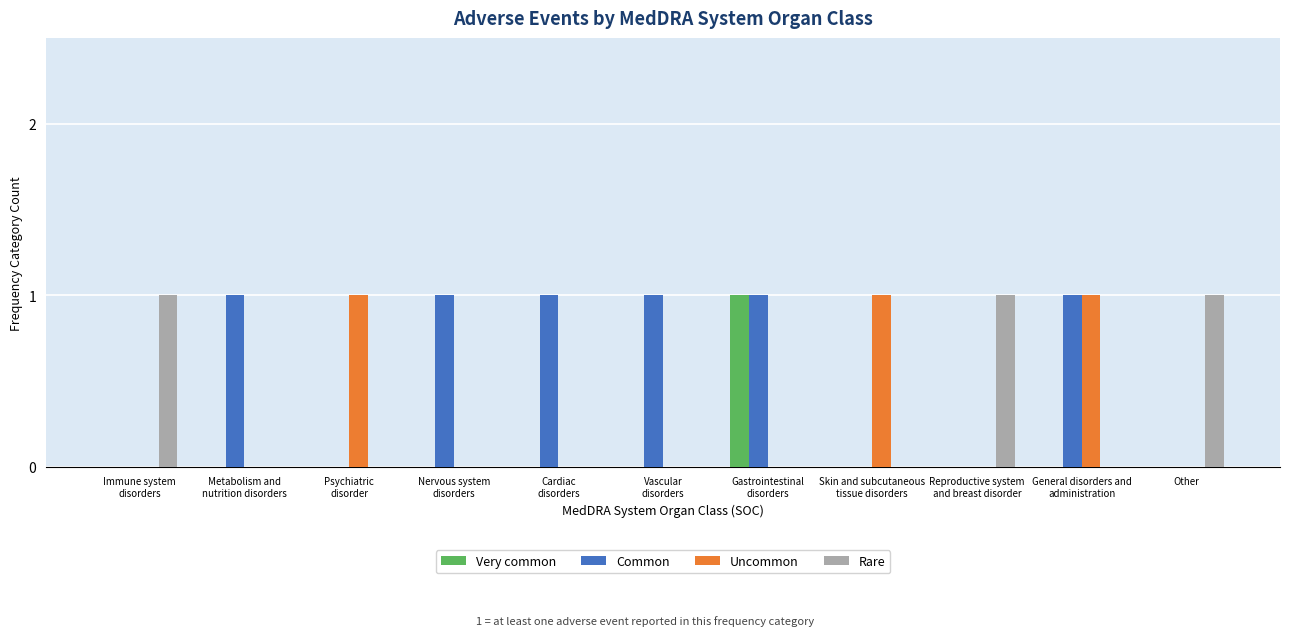

How many groups of bars are there?

11